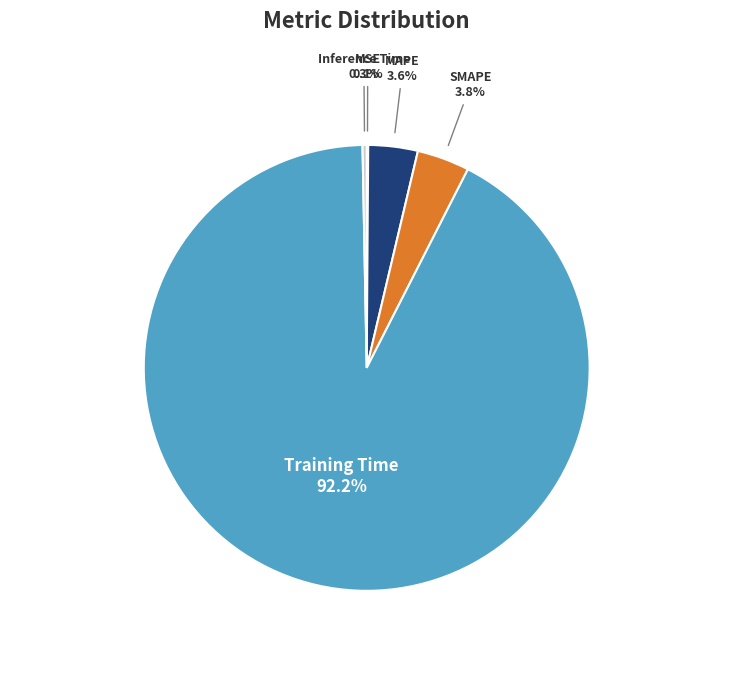

Is there a majority slice in this chart?

Yes